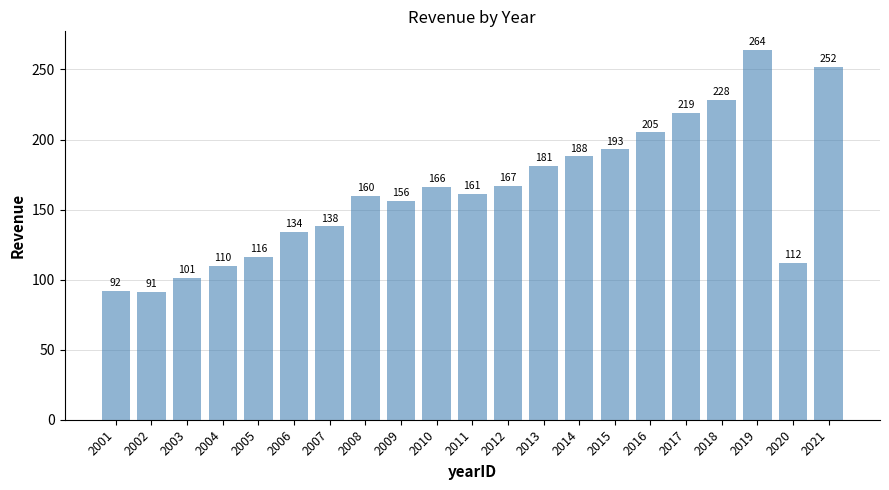

At which label is the value closest to 177?

2013